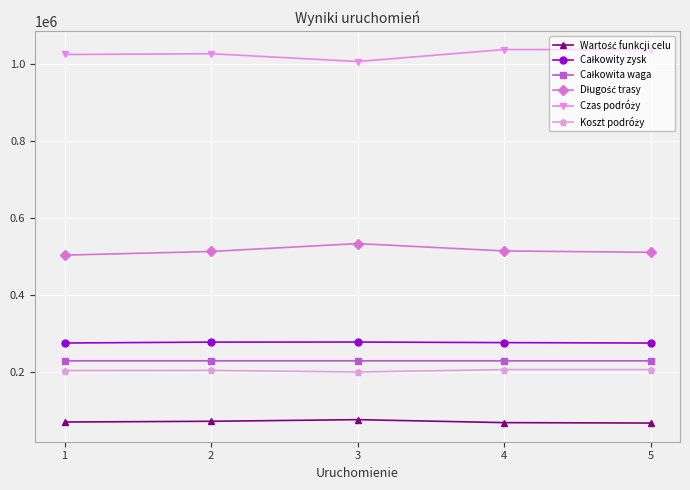

What is the minimum value shown in the chart?

68782.9